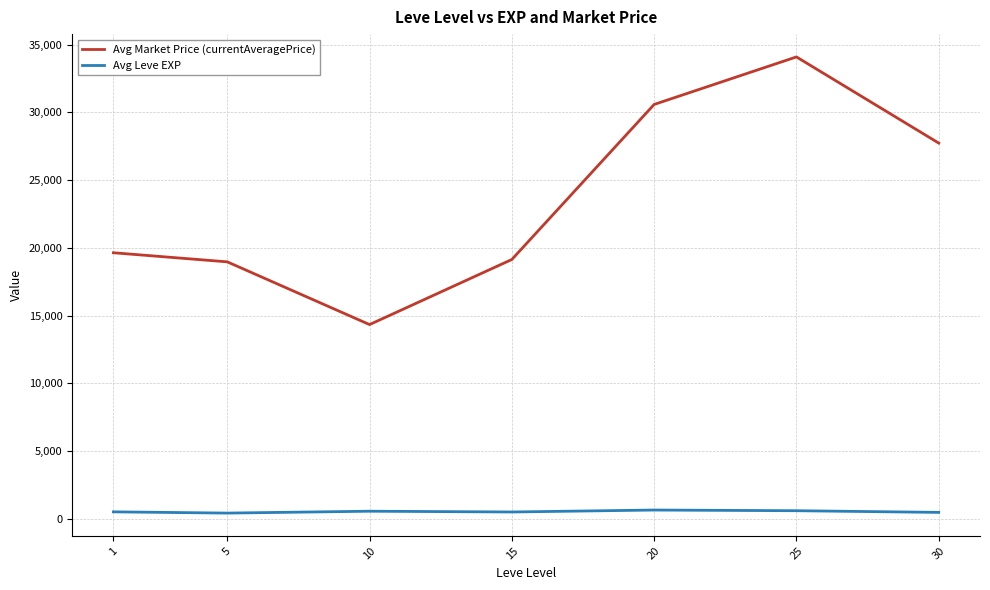

True or false: Avg Market Price (currentAveragePrice) and Avg Leve EXP intersect in this chart.

False